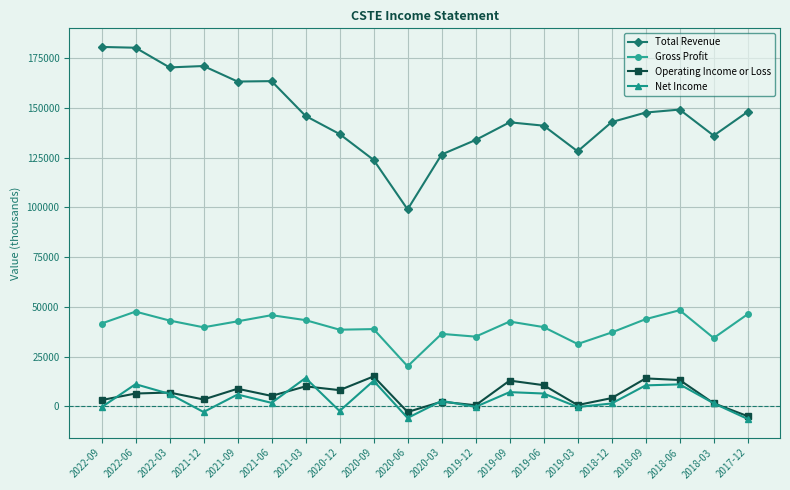

True or false: Operating Income or Loss and Gross Profit intersect in this chart.

False